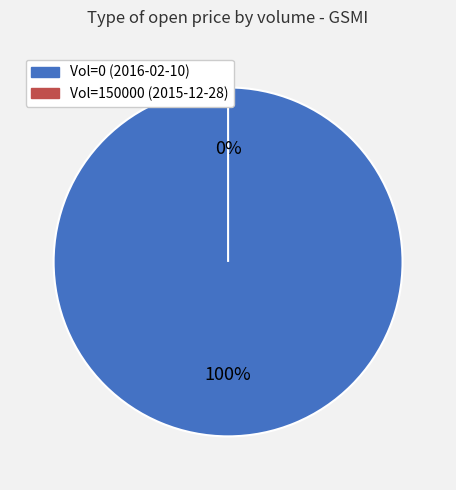

Which has a higher value, 150000 (2015-12-28) or 0 (2016-02-10)?

0 (2016-02-10)